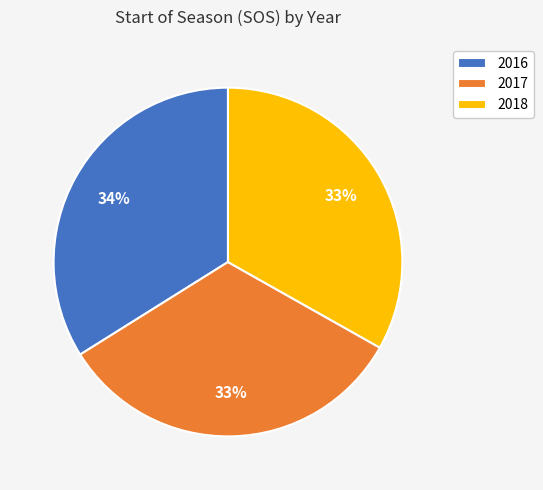

Which slice is the largest?

2016